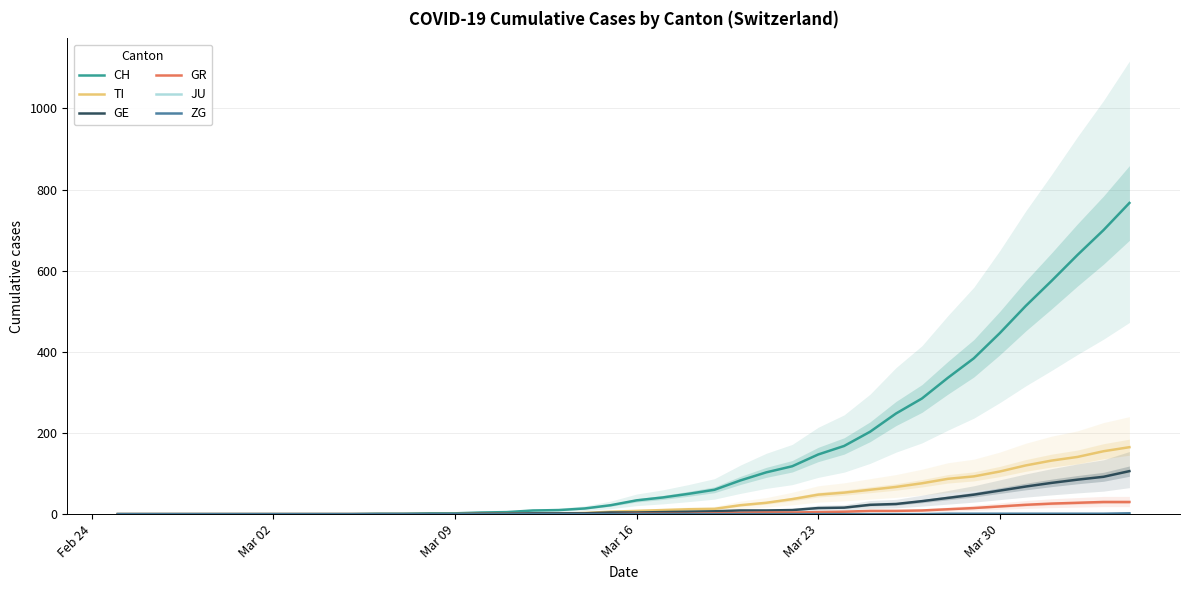

What is the highest value of the GR series?

30